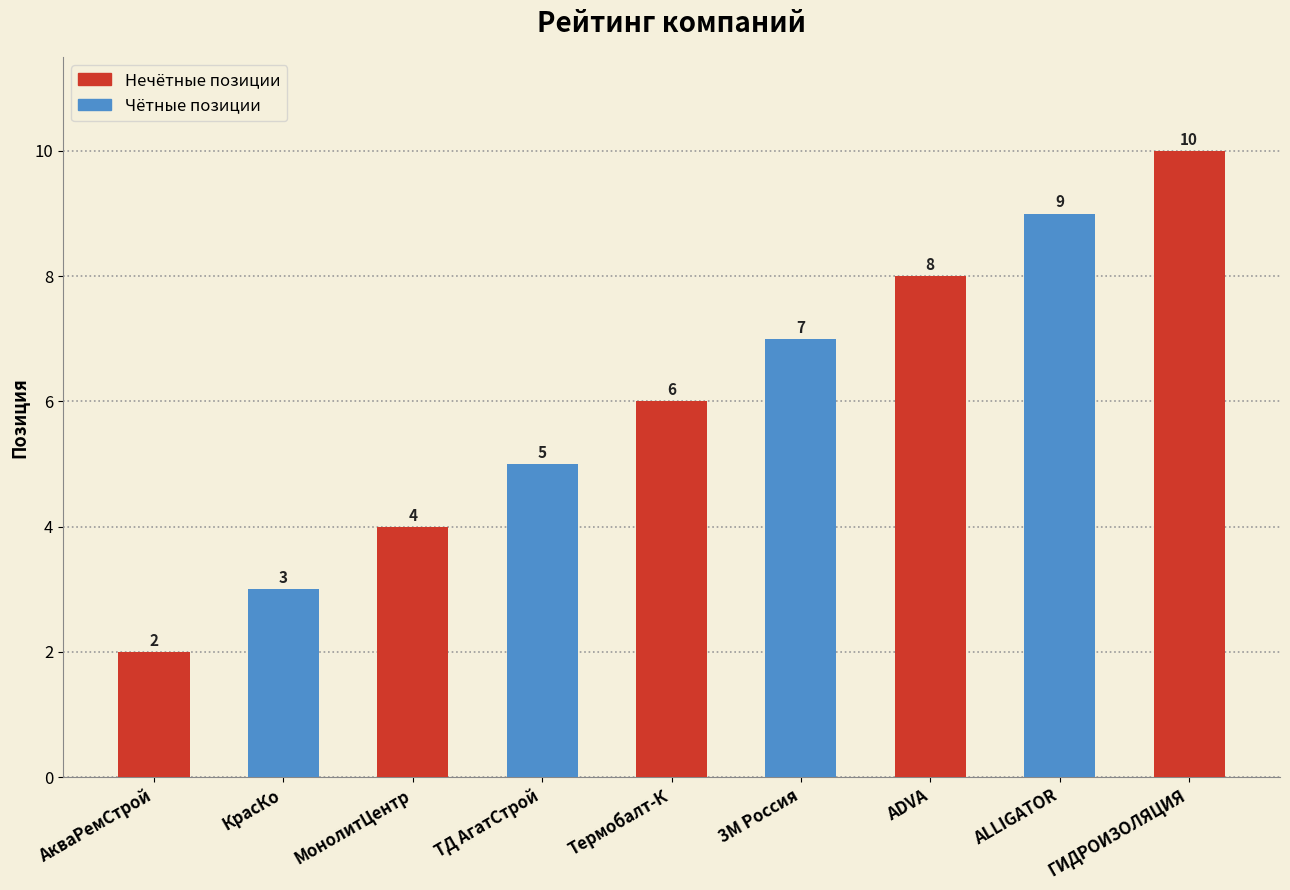

Which has a higher value, МонолитЦентр or ТД АгатСтрой?

ТД АгатСтрой